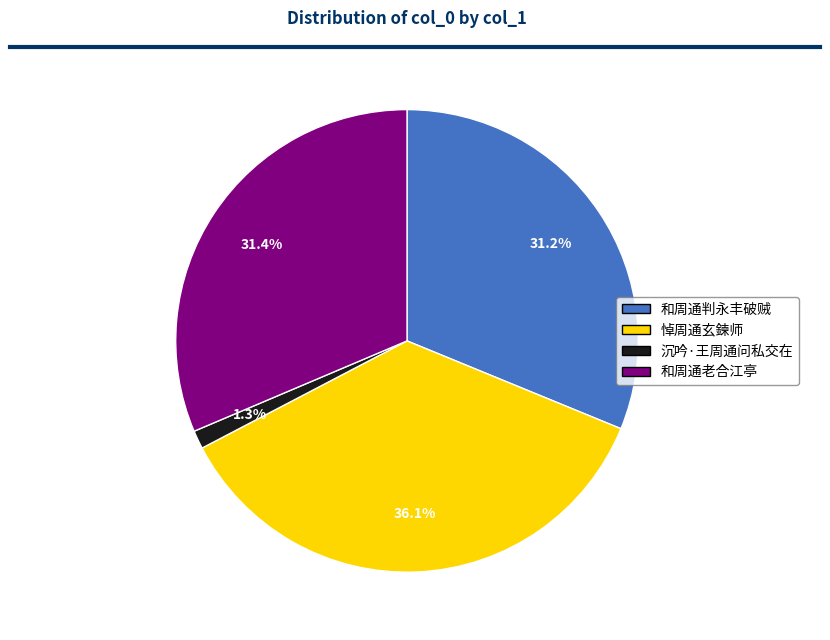

Between 和周通老合江亭 and 悼周通玄鍊师, which is larger?

悼周通玄鍊师